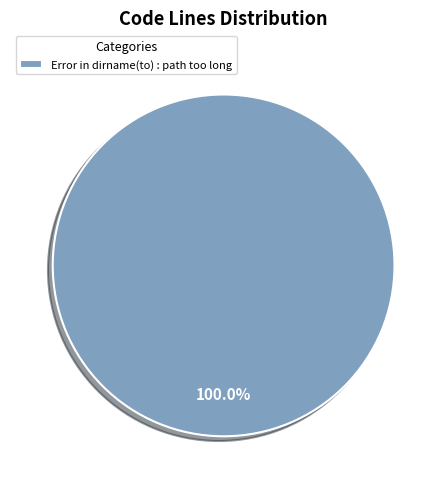

Rank the categories by value from lowest to highest.

Error in dirname(to) : path too long